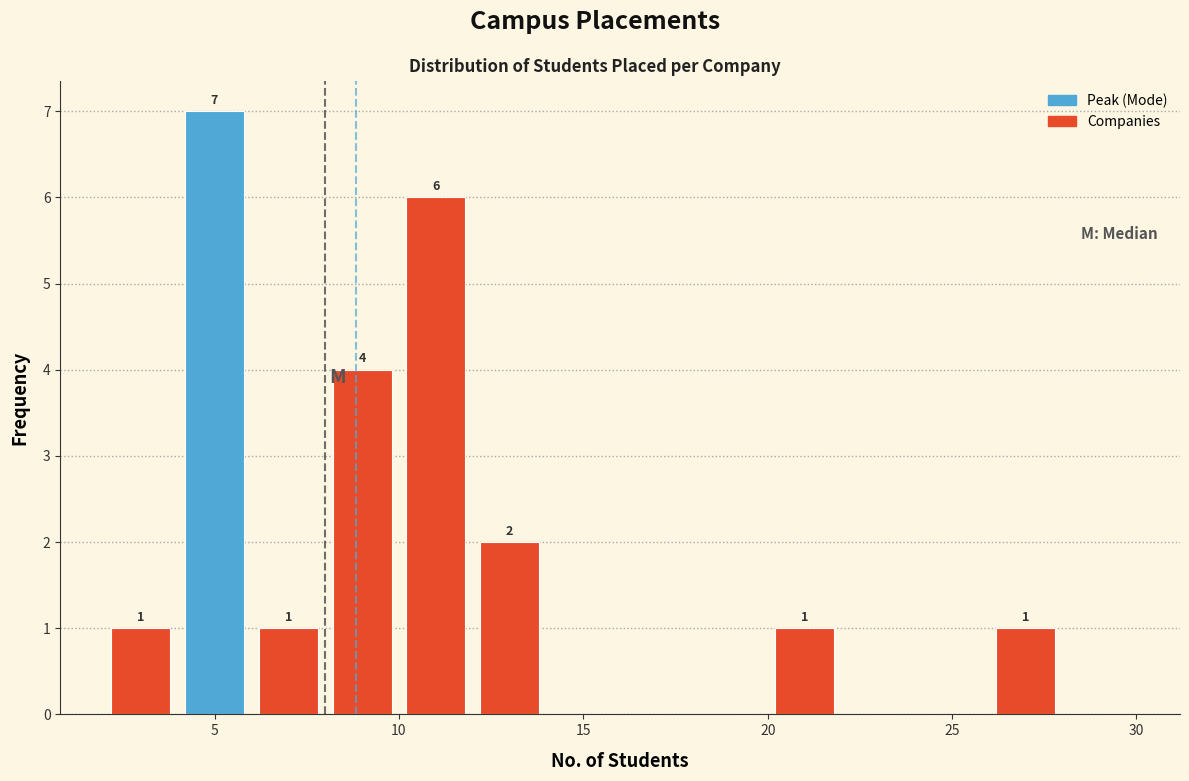

Over which range of the x-axis is the bar tallest?

4 to 6